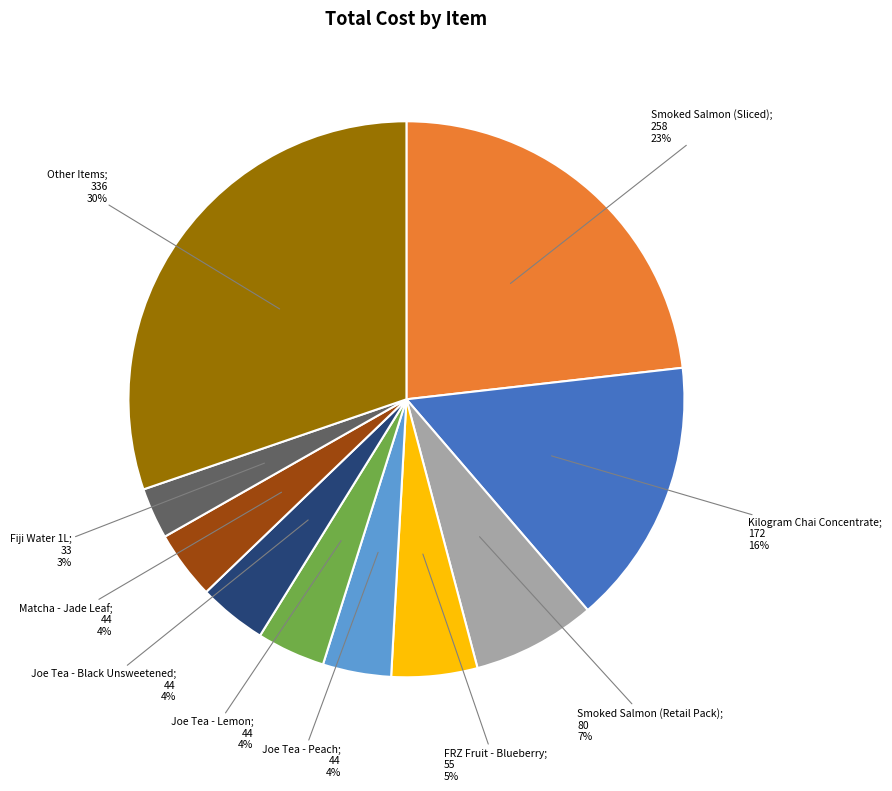

To the nearest percent, what is the average slice percentage?

10%